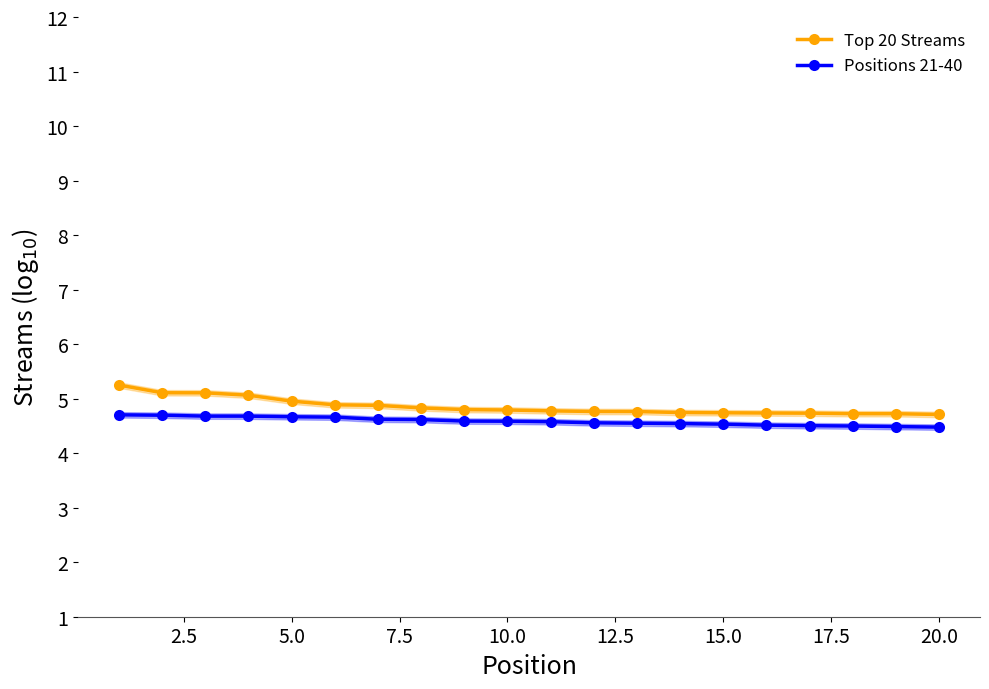

List the series in order of their peak value, lowest first.

Positions 21-40, Top 20 Streams